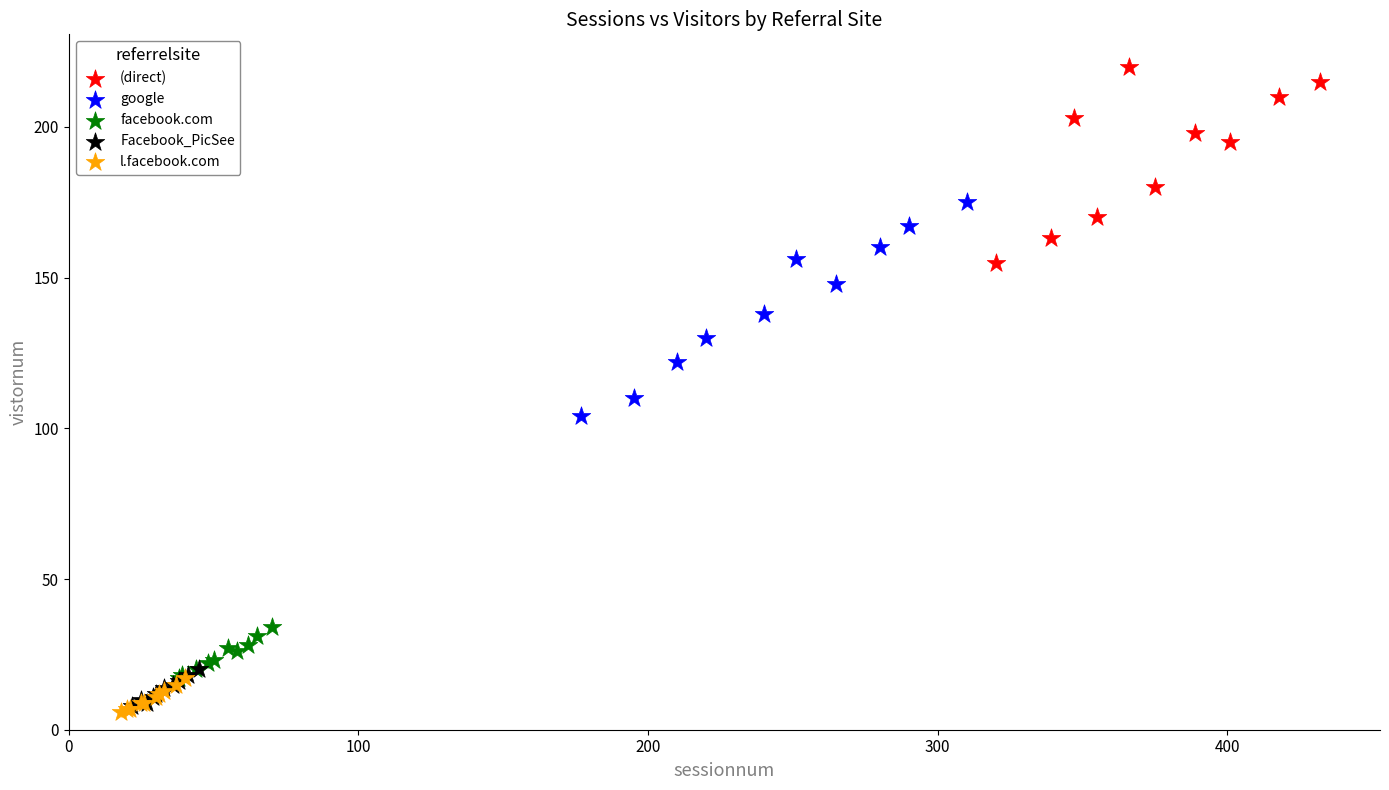

Which series has the largest Y range (max minus min)?

google